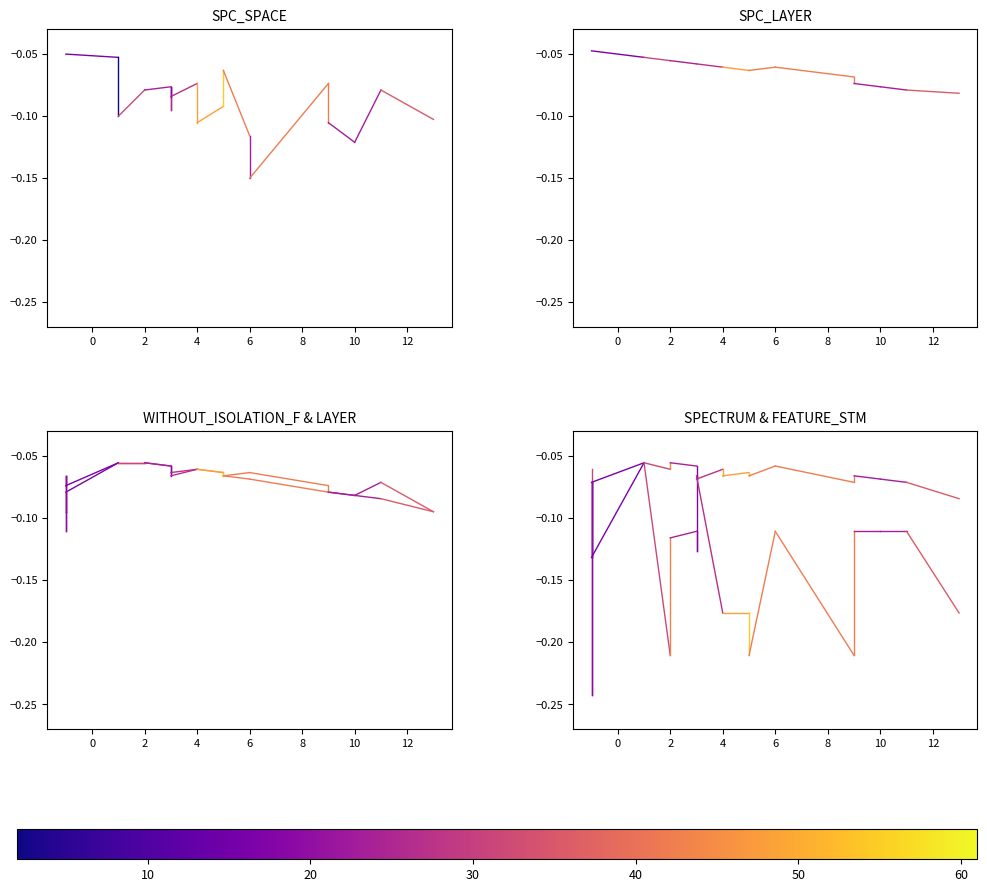

Which series reaches the maximum Y coordinate?

SPC_LAYER